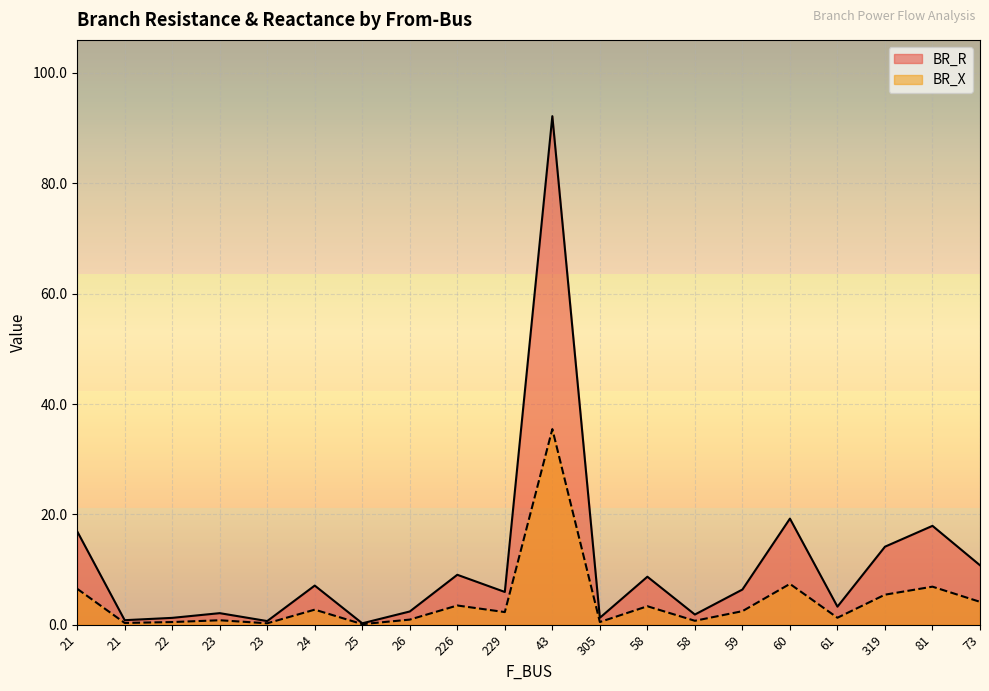

True or false: BR_X has a value of 0.8 at 23.

True